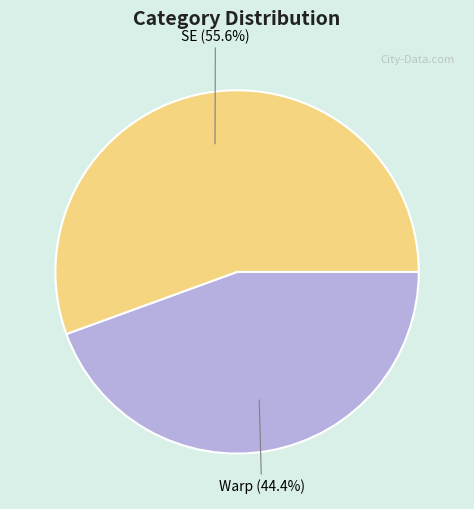

To the nearest percent, what is the difference between the Warp and SE slice percentages?

11%